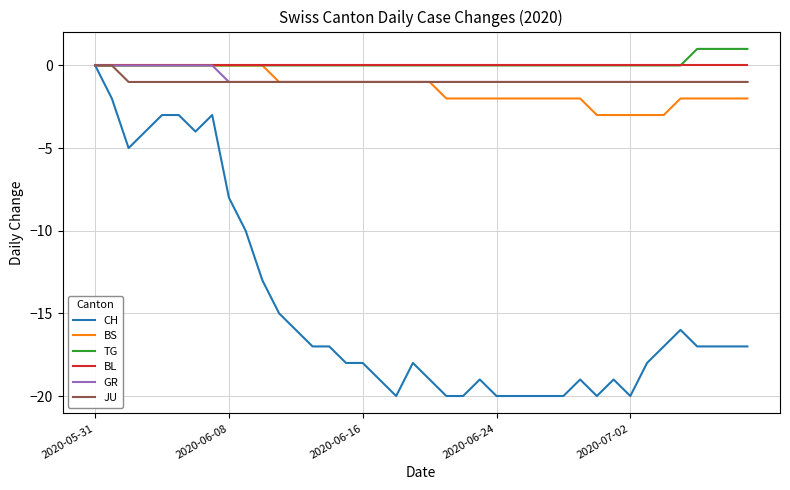

Which series has the widest spread of values?

CH